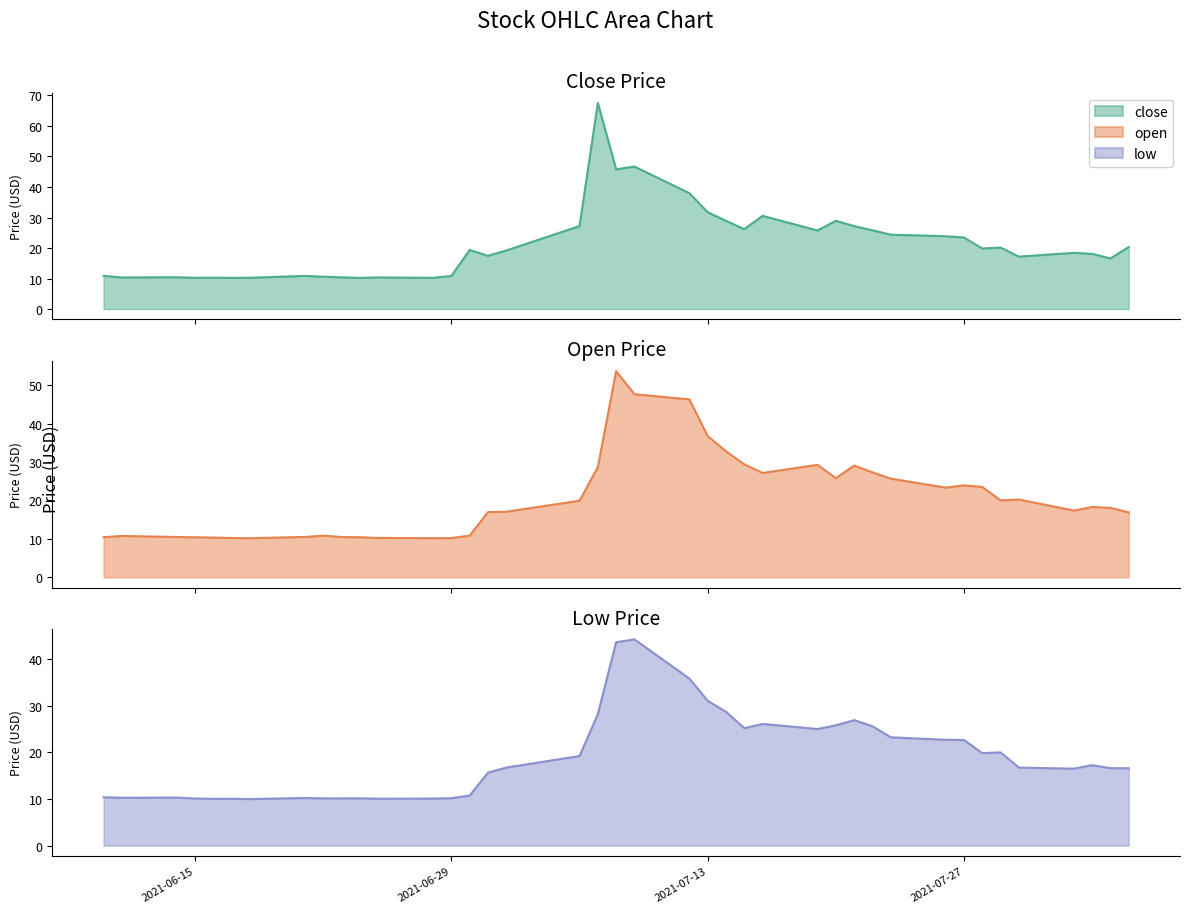

At how many categories does at least one series exceed 19?

22